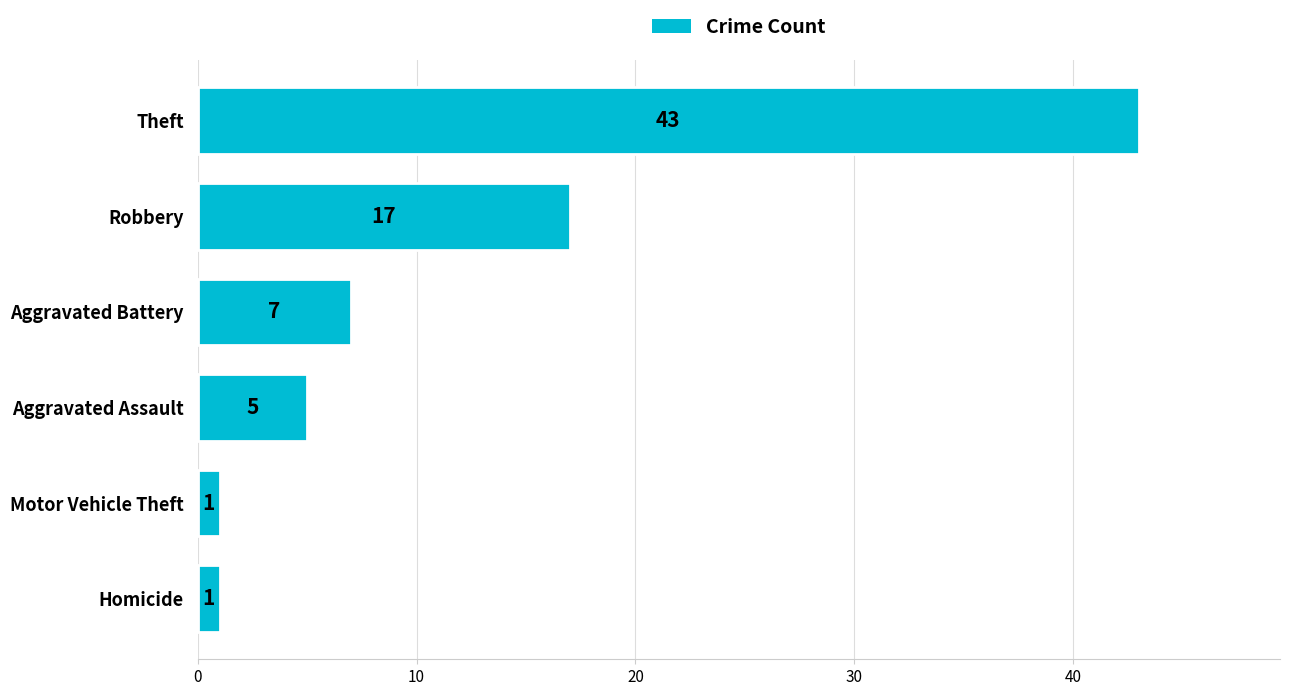

What is the difference between the maximum and minimum values?

42